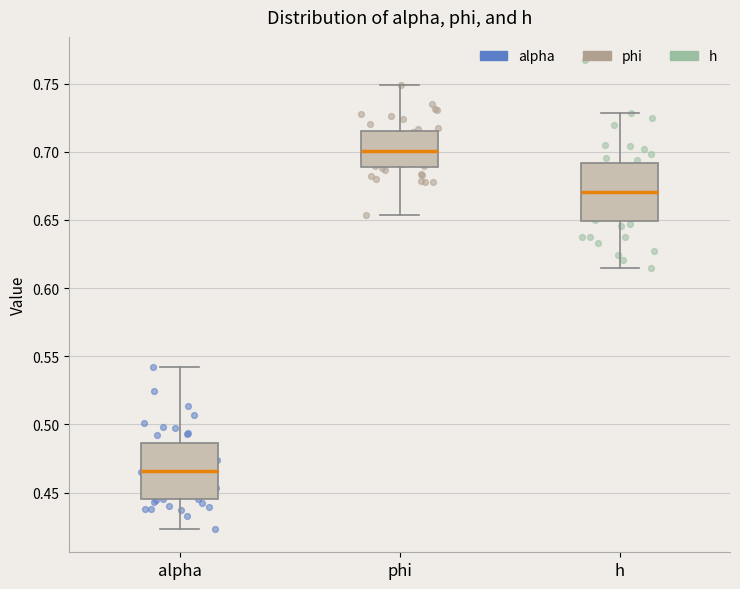

Where does the median line of the box for h sit on the y-axis? The values are not printed on the chart, so give them approximately, as read against the axis.

0.670